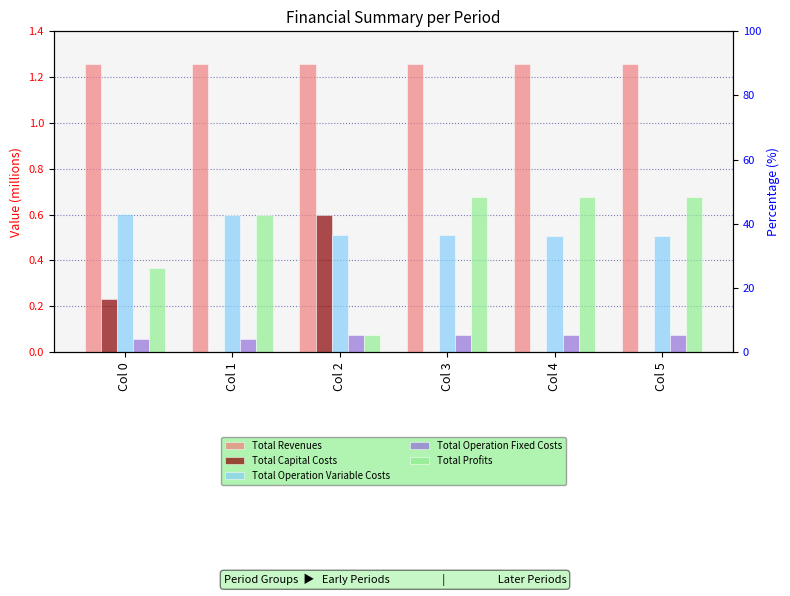

Is it true that Total Operation Variable Costs equals 0.6 at Col 0?

True